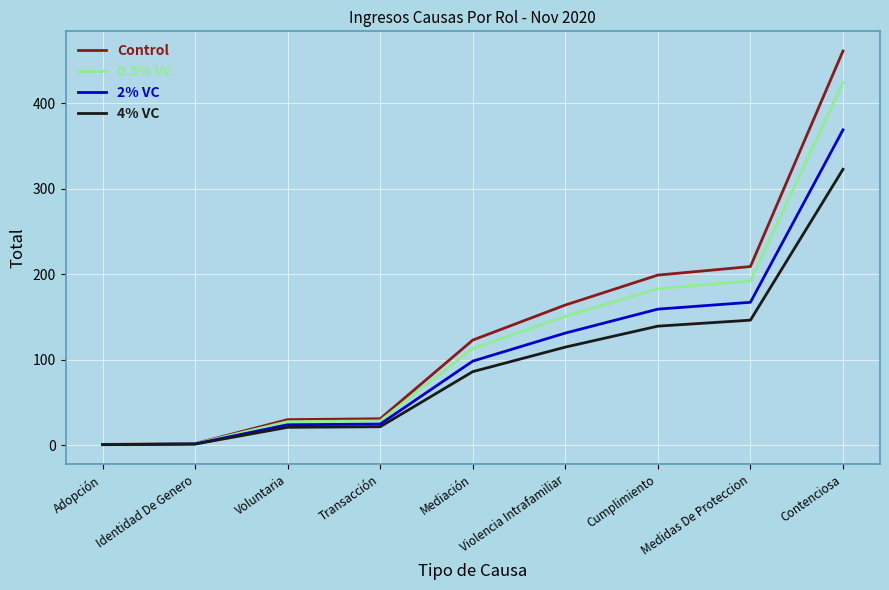

The Control series shows 199.0 at Cumplimiento. True or false?

True